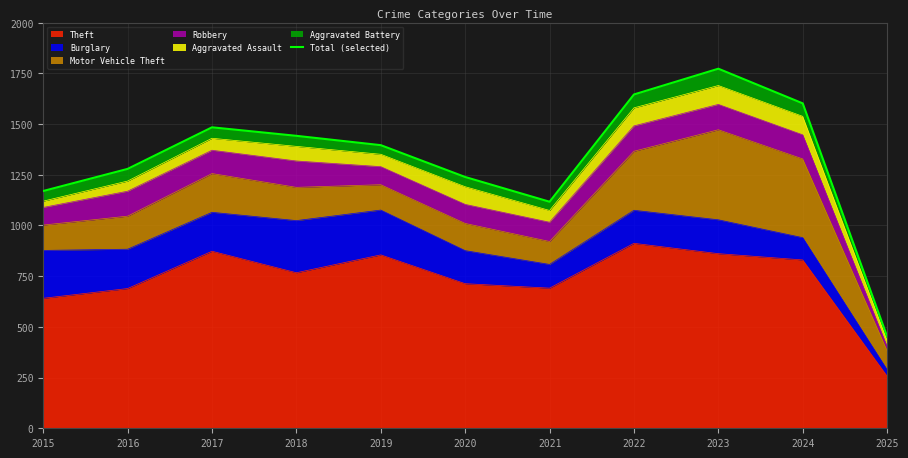

What is the value of the 7th point from the left?

1117